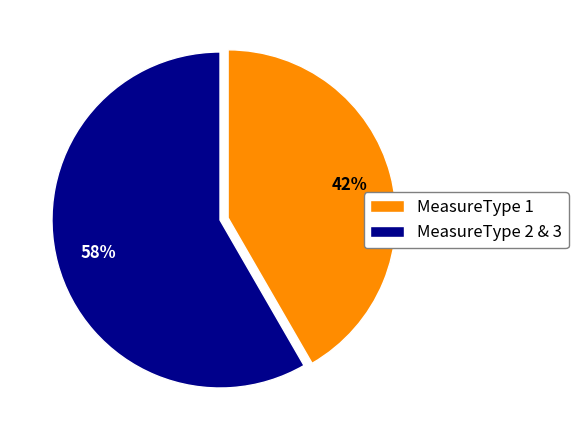

What percentage is the MeasureType 1 slice, to the nearest percent?

42%